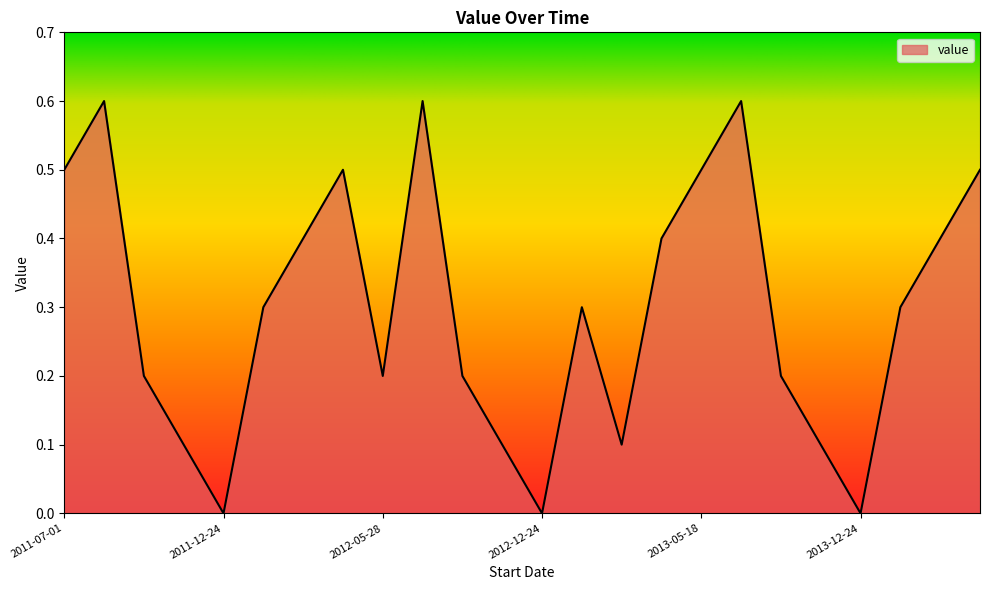

What is the difference between the maximum and minimum values?

0.6